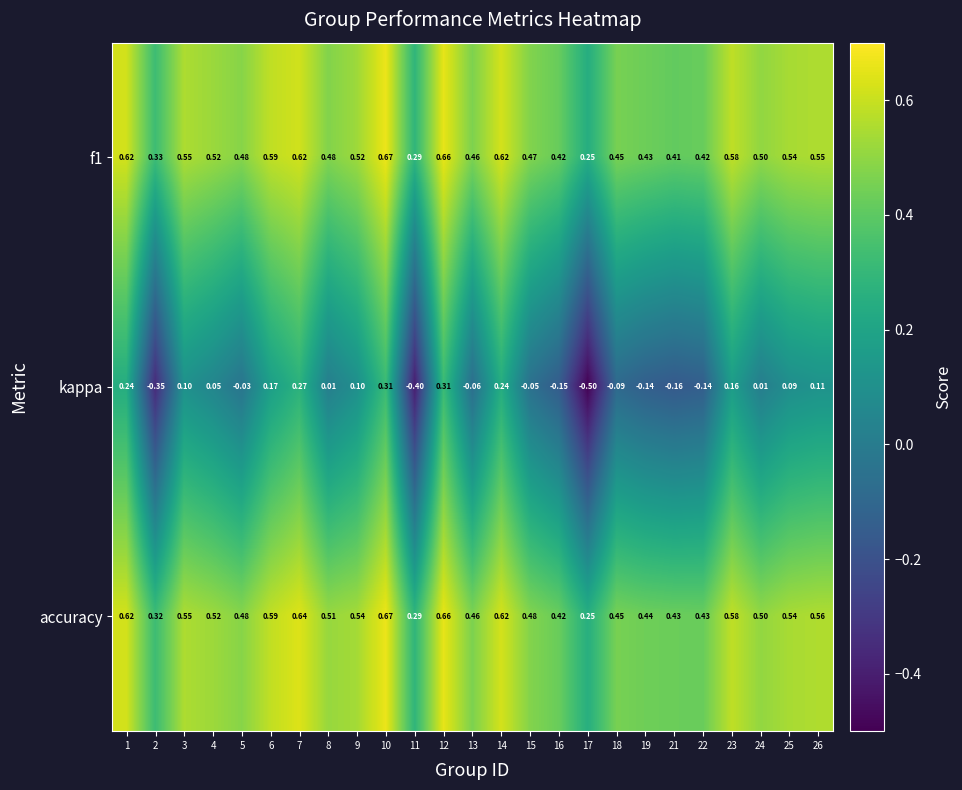

Is the value of kappa at 14 greater than the value of f1 at 11?

No